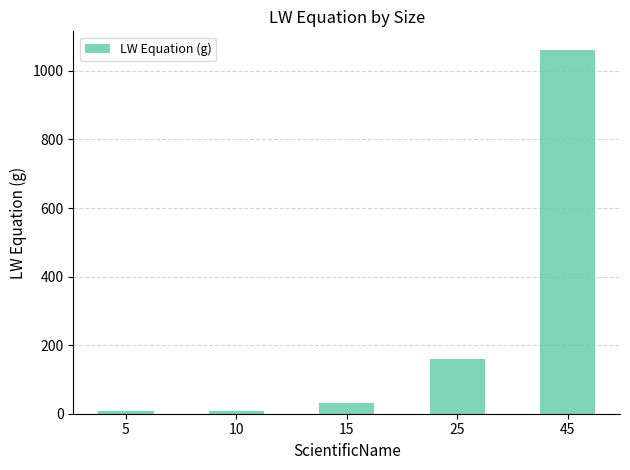

What is the average value?

253.7